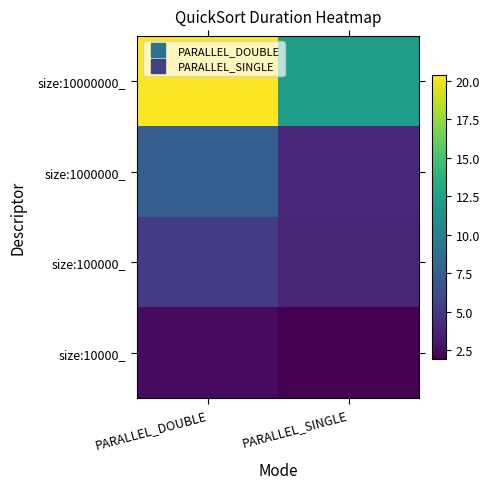

How many categories are shown in the chart?

2